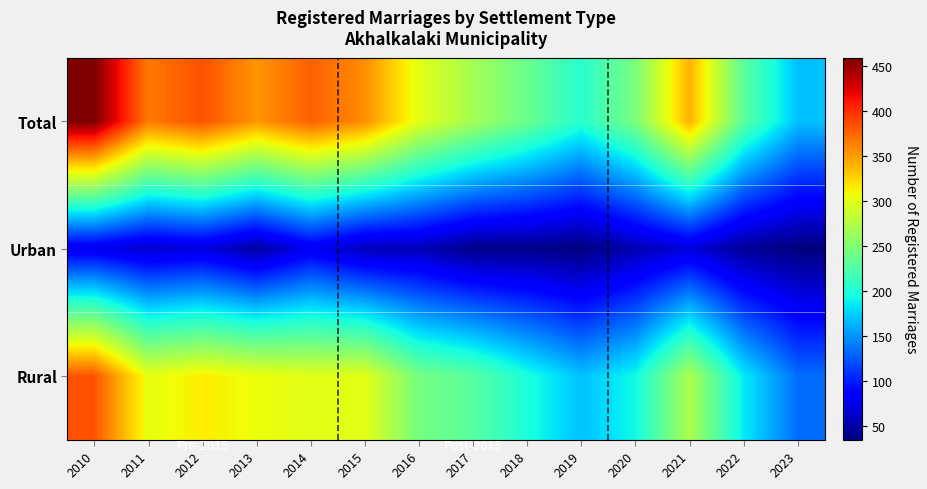

At how many categories does at least one series exceed 216?

12